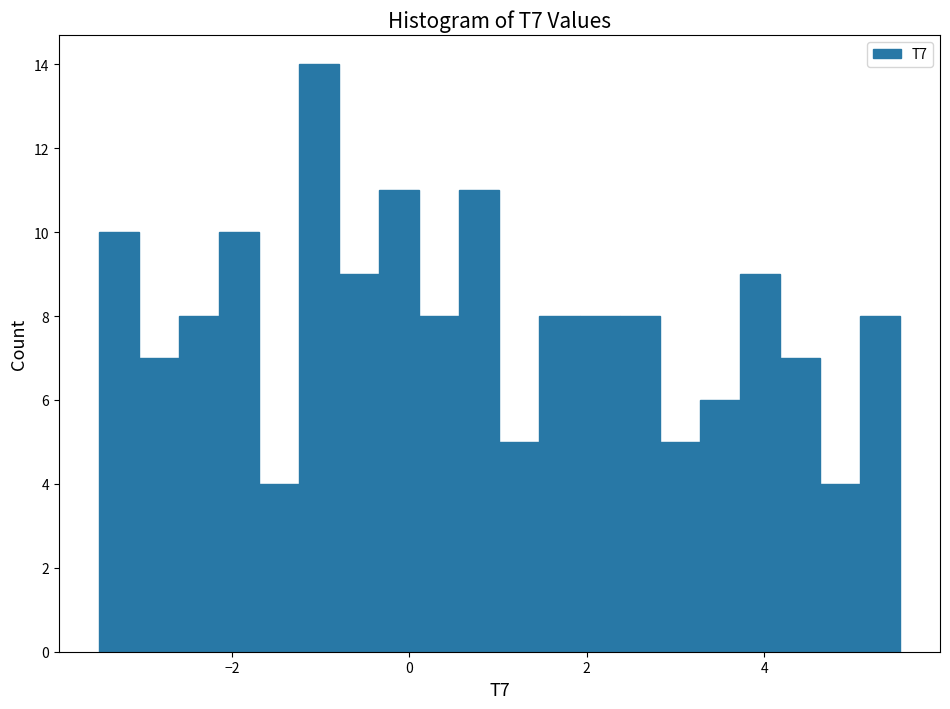

Read against the x-axis, roughly where is the centre of the tallest bar?

-1.0